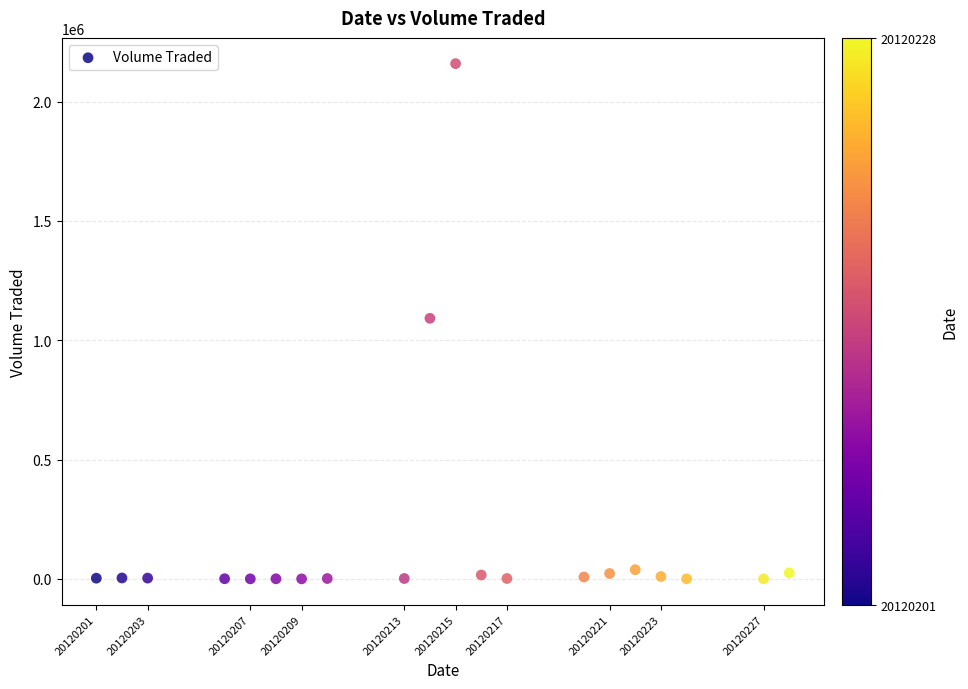

What is the range of Y values (max minus min)?

2159300